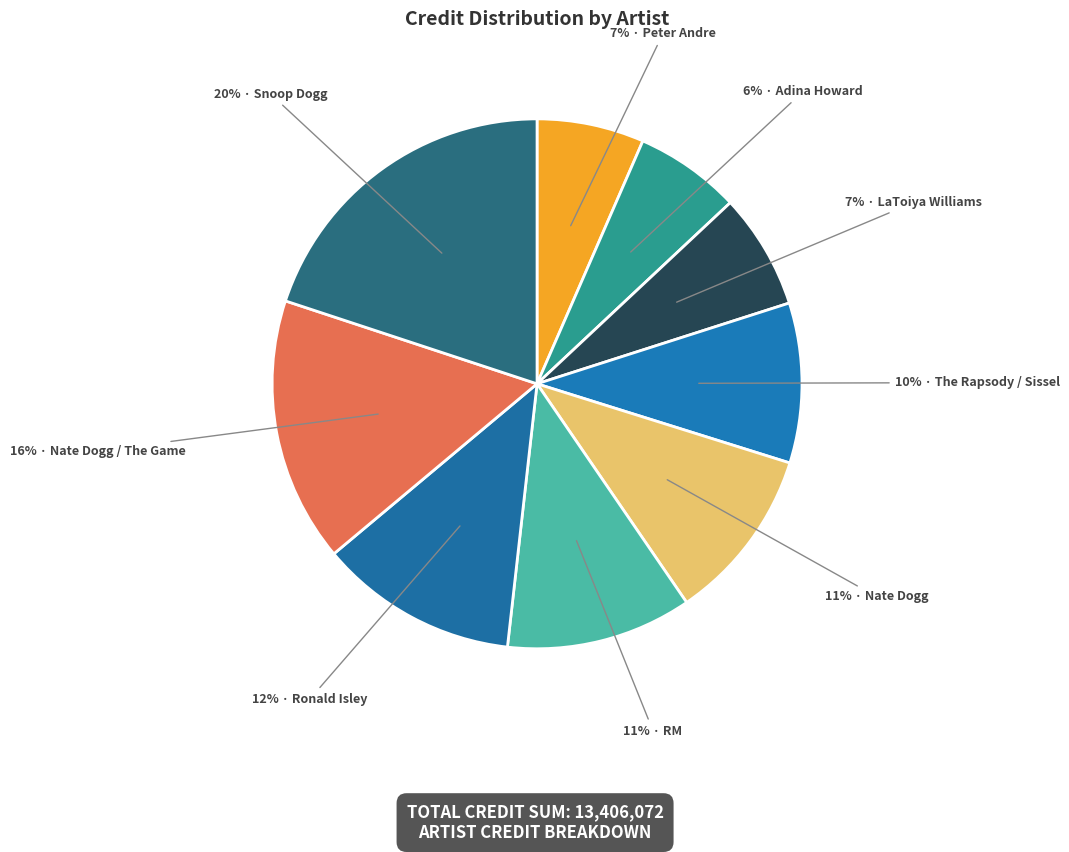

Is there a majority slice in this chart?

No